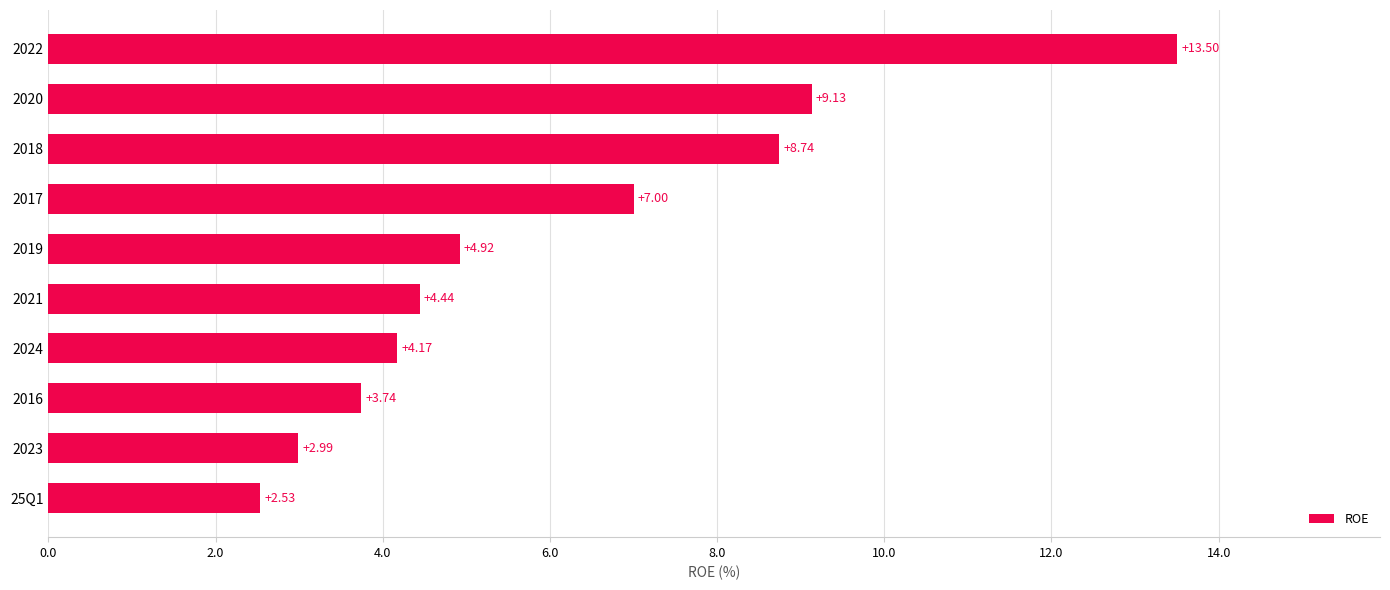

List the labels in order of value, smallest first.

25Q1, 2023, 2016, 2024, 2021, 2019, 2017, 2018, 2020, 2022